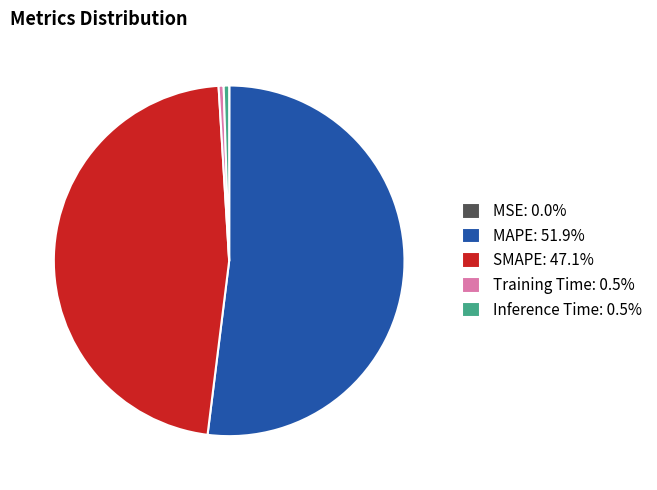

Does Inference Time: 0.5% represent more than half of the total?

No